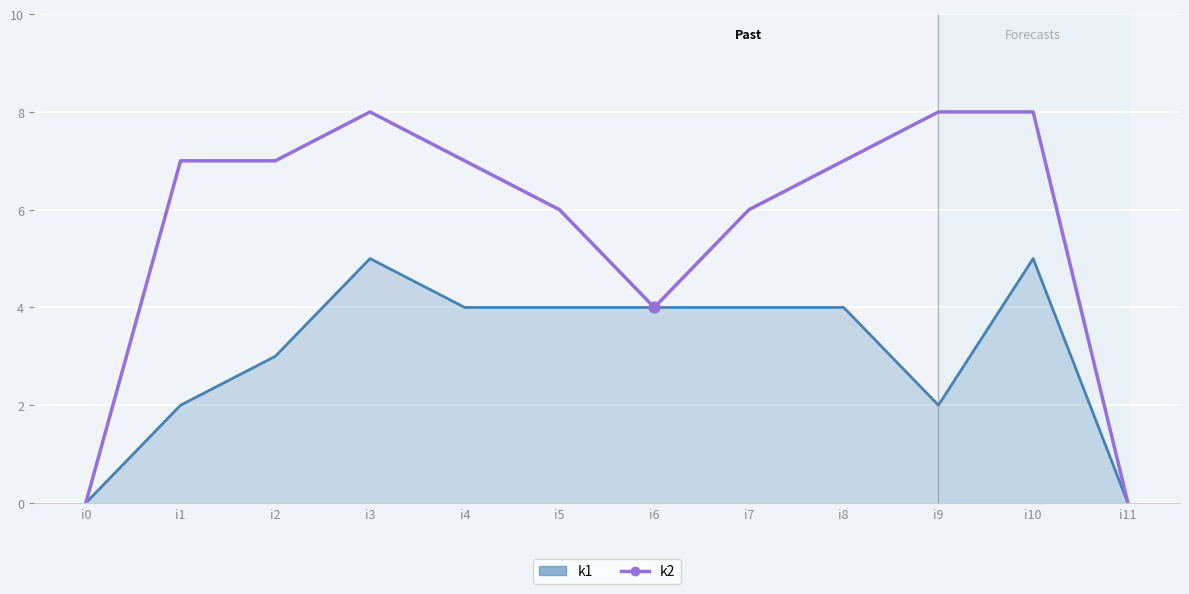

Which series has the largest total across all categories?

k2